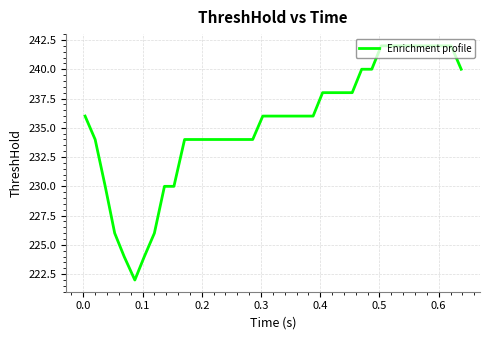

What is the maximum value shown in the chart?

242